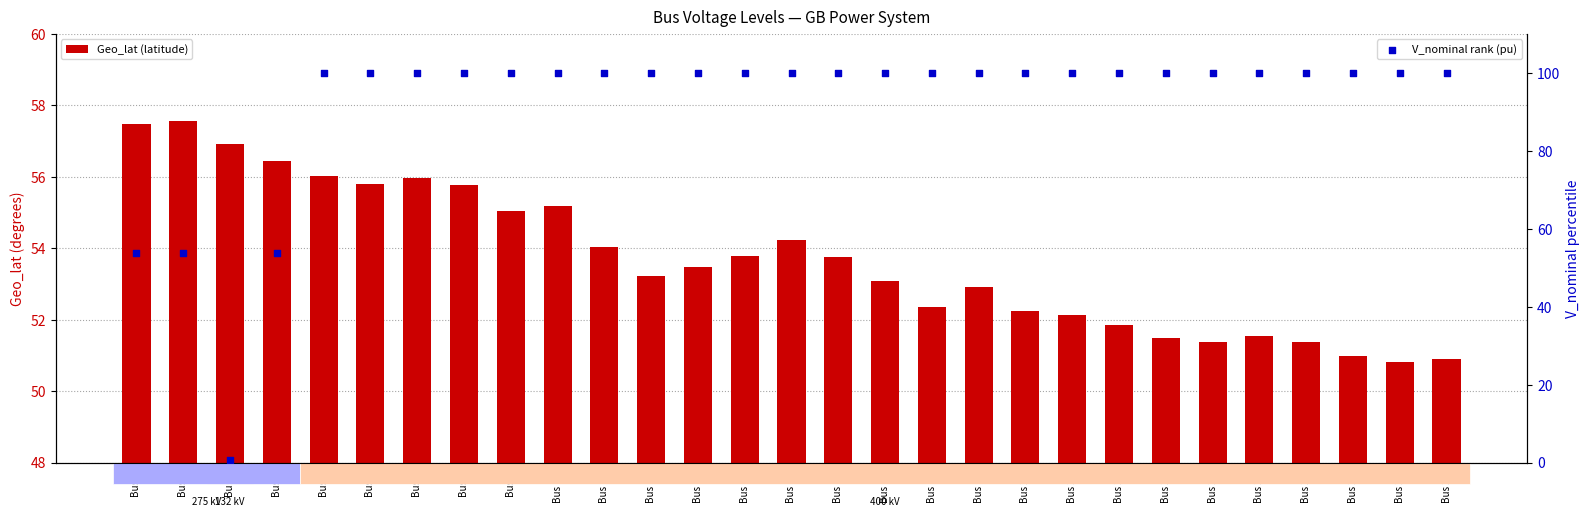

Which series has the largest Y range (max minus min)?

V_nominal rank (pu)